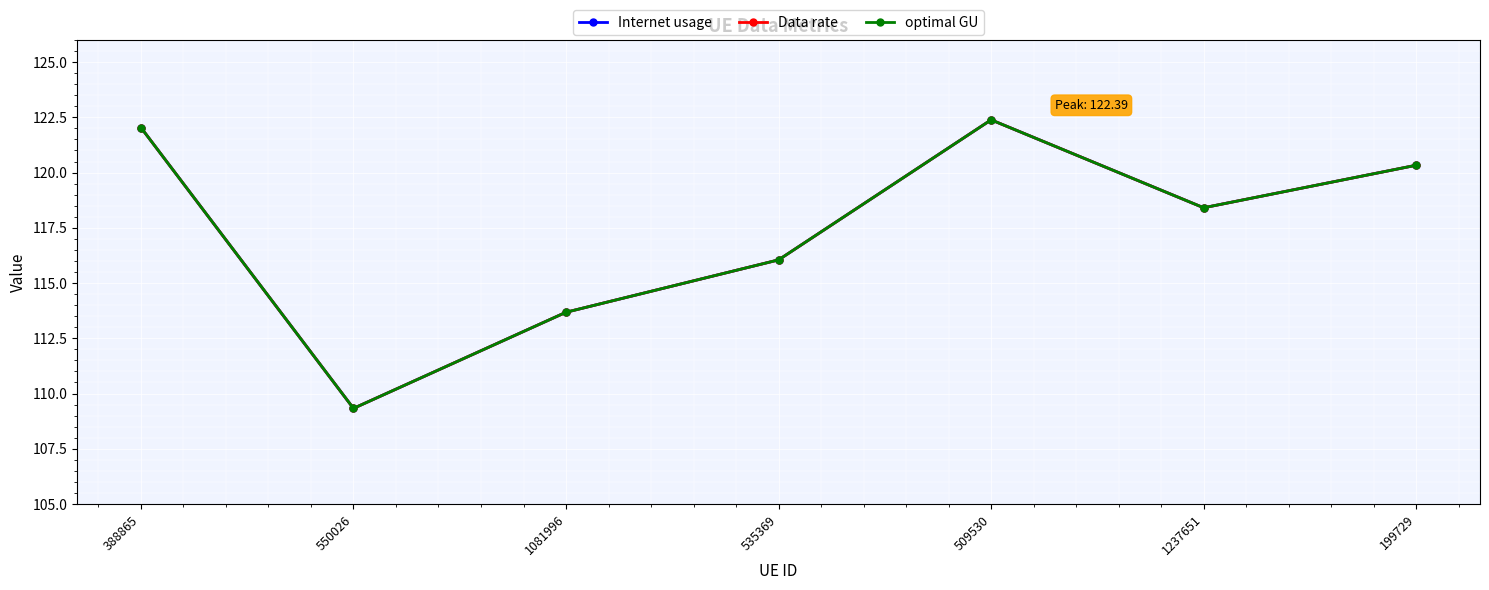

True or false: Data rate and optimal GU intersect in this chart.

False